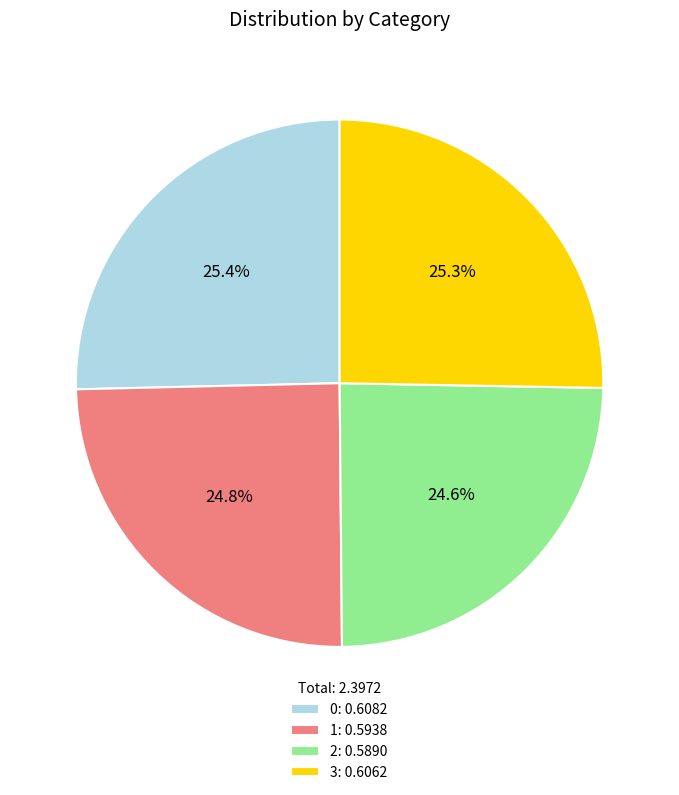

What portion of the pie excludes 3: 0.6062?

74.7%